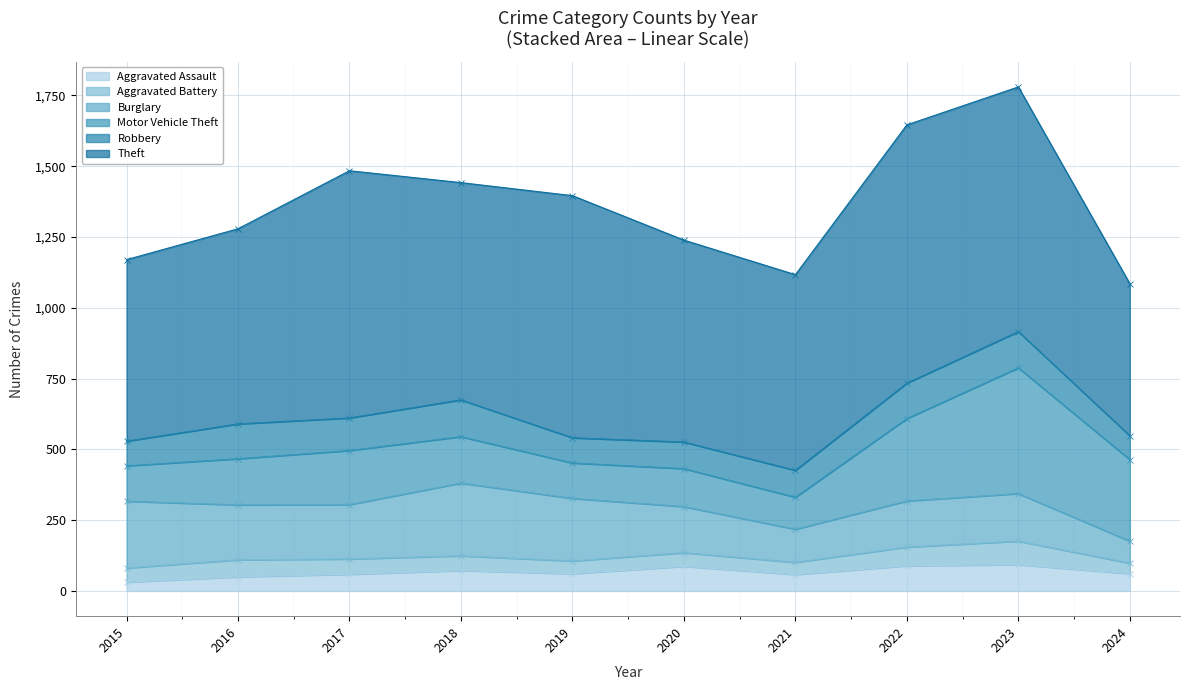

What is the approximate value of Burglary at 2023, to the nearest 5?

170